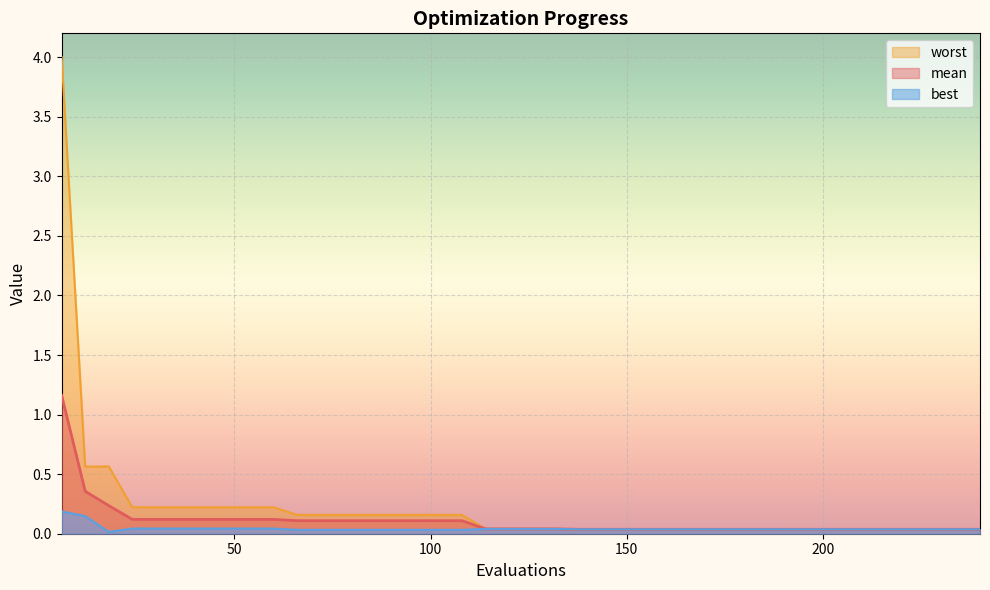

The best series shows 0.1 at 144. True or false?

False